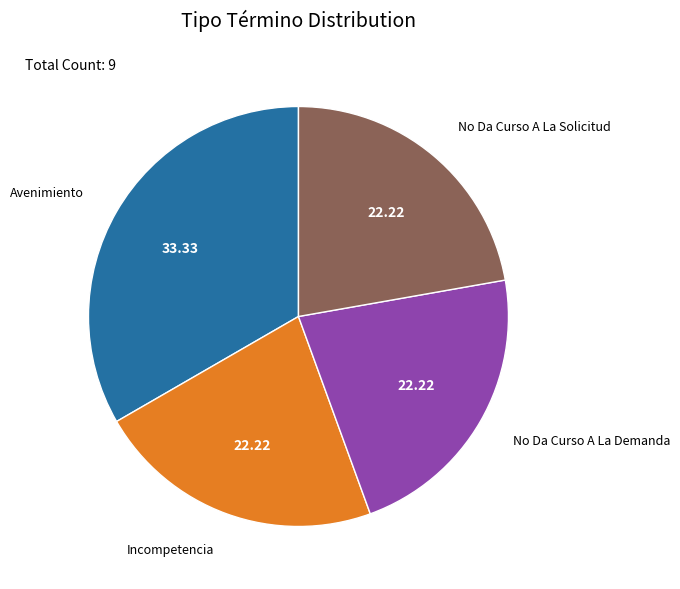

Which category has the biggest portion of the pie?

Avenimiento